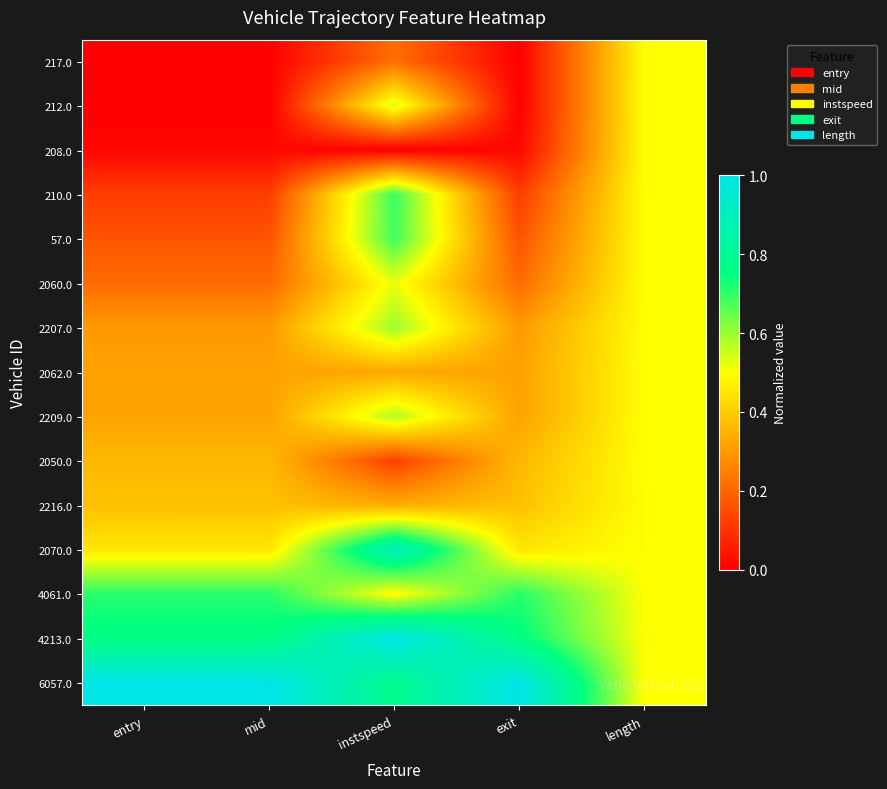

Which category has the highest value across all series?

instspeed